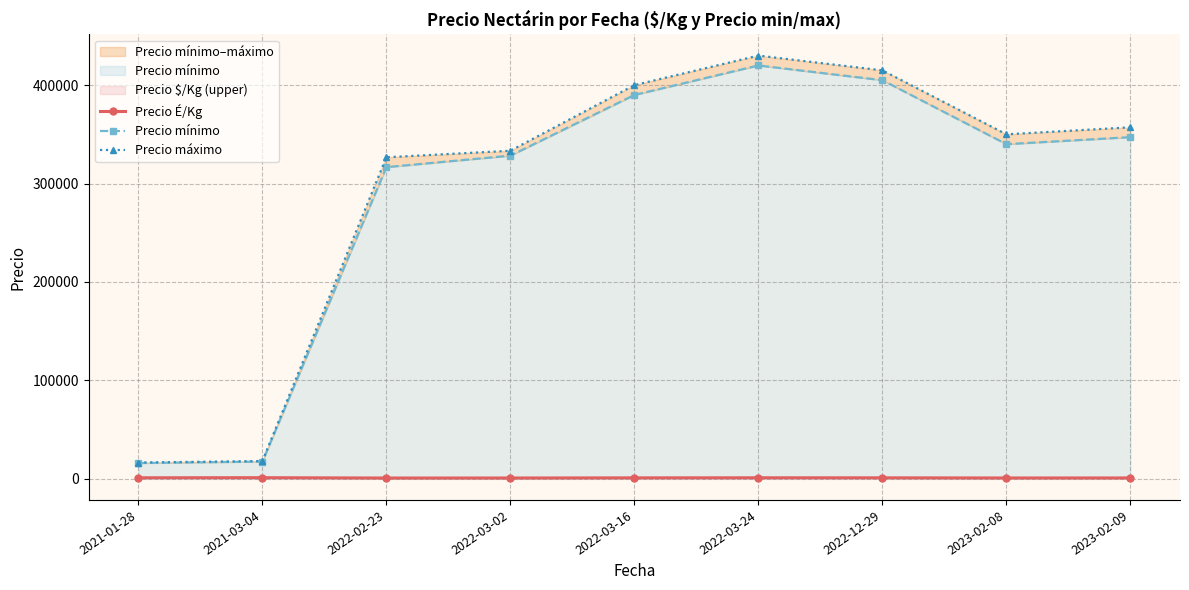

What is the total value across all series at 2022-12-29?

820976